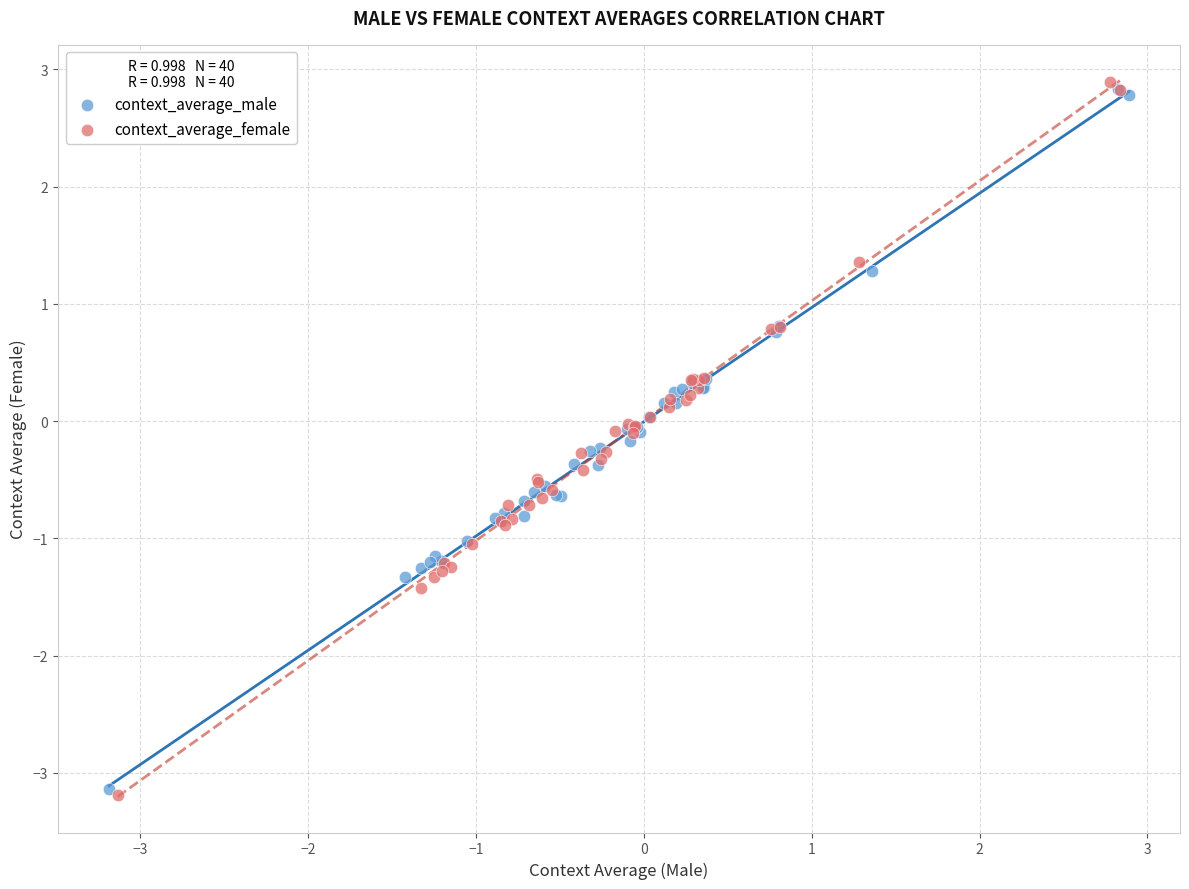

Which series has the widest spread of Y values?

context_average_female